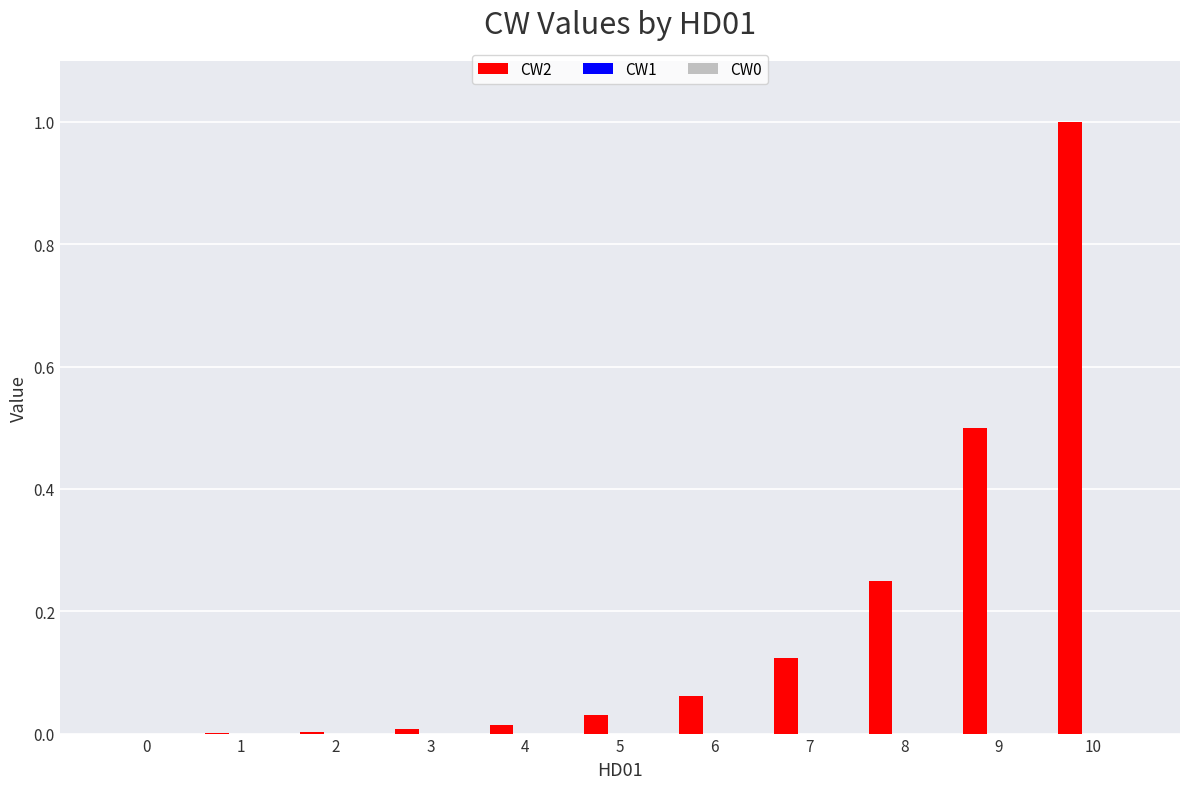

What is the sum of all values?

2.0